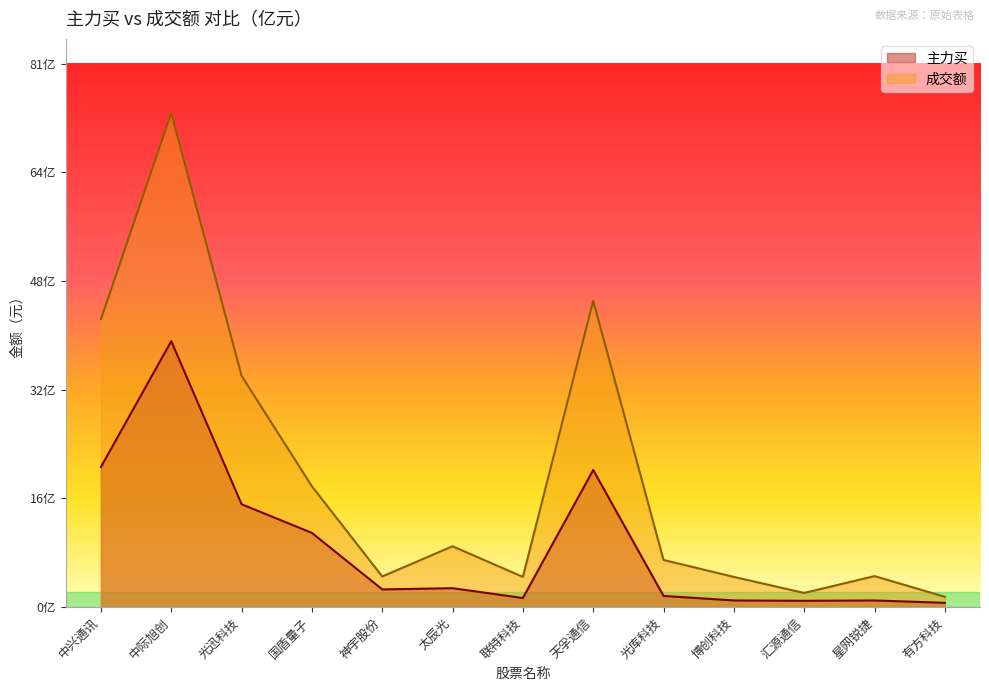

Rank the series by their average value, from lowest to highest.

主力买, 成交额